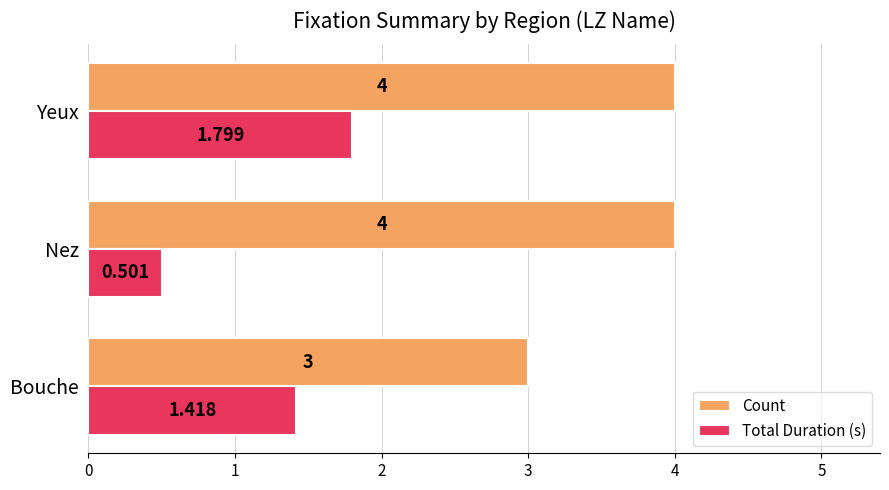

At which category is the sum across all series the highest?

Yeux